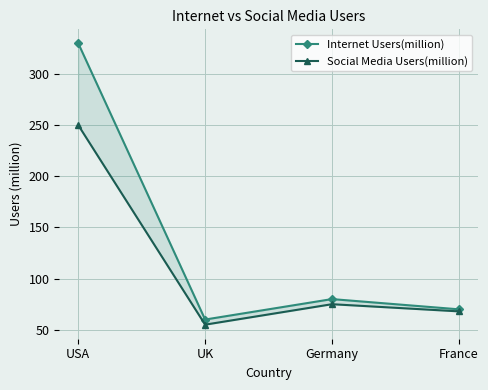

What is the difference between the Social Media Users(million) values at France and UK?

13